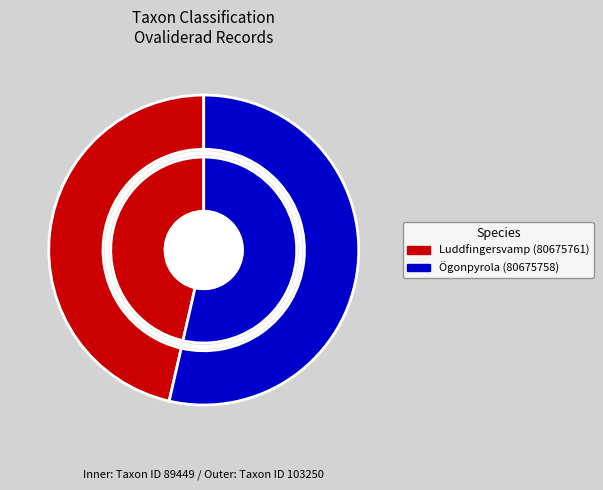

Is it true that Luddfingersvamp (80675761) is 38% of the pie?

False